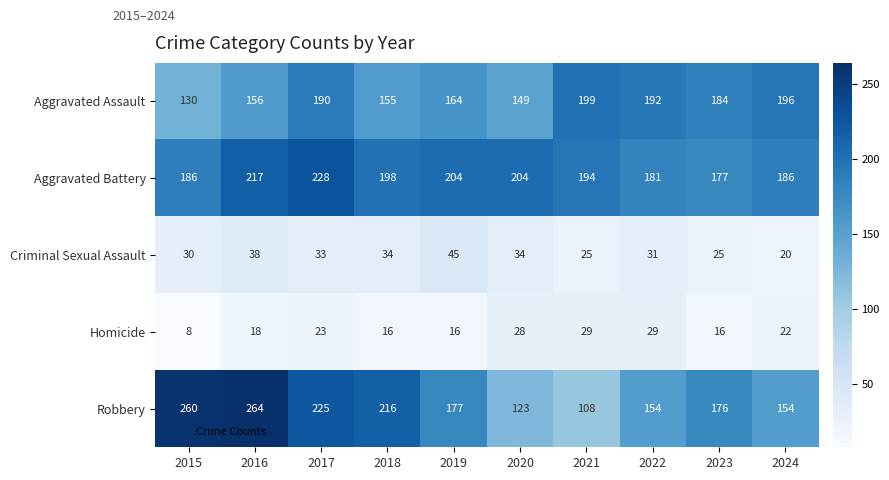

Rank the series at 2018 from lowest to highest value.

Homicide, Criminal Sexual Assault, Aggravated Assault, Aggravated Battery, Robbery